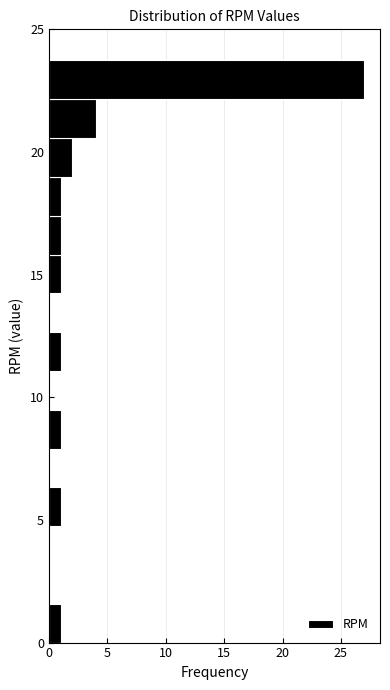

Around what value on the y-axis is the longest bar? Give the approximate position of its centre, as read against the axis.

23.0